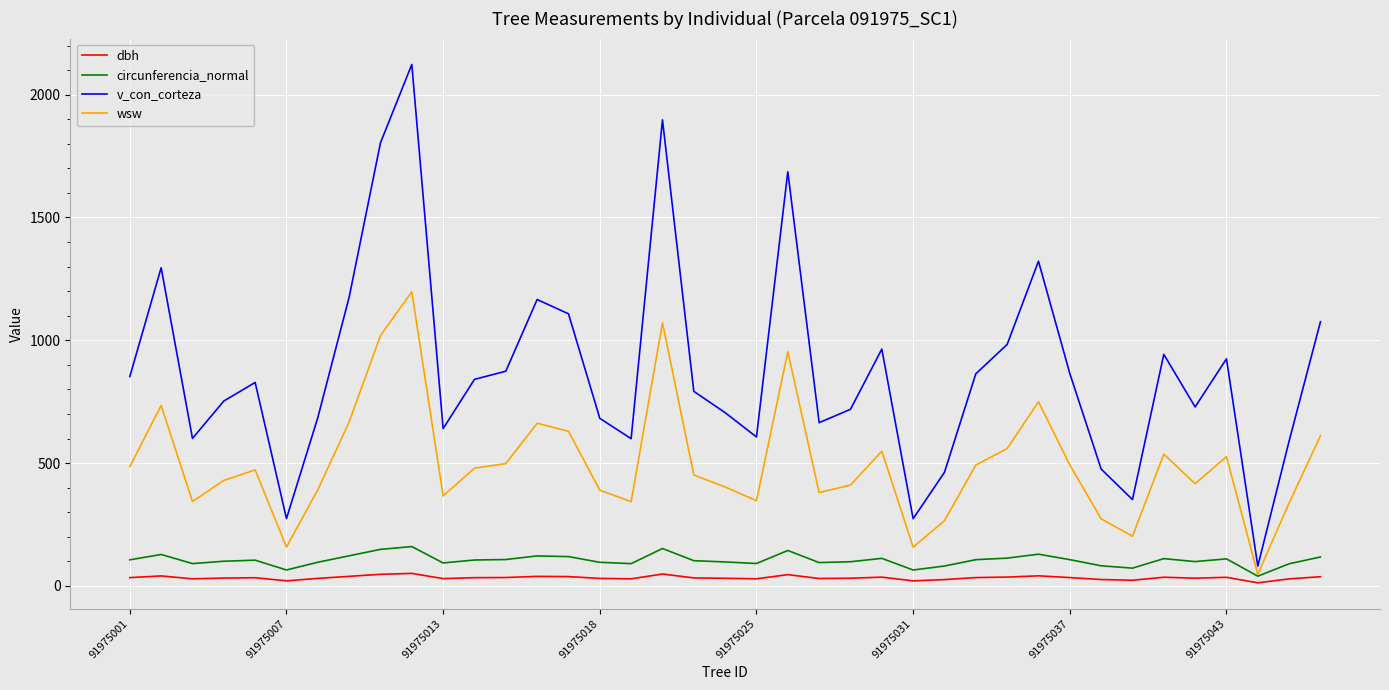

True or false: v_con_corteza and dbh cross at least once.

False